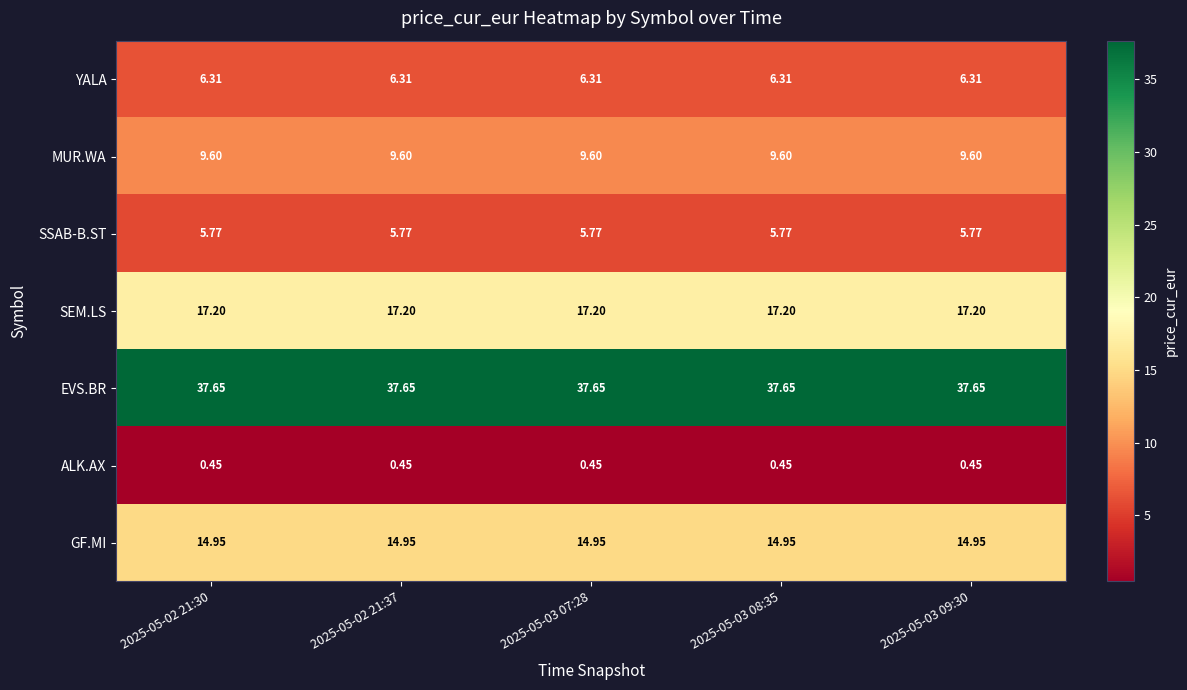

Which series has the largest total across all categories?

EVS.BR